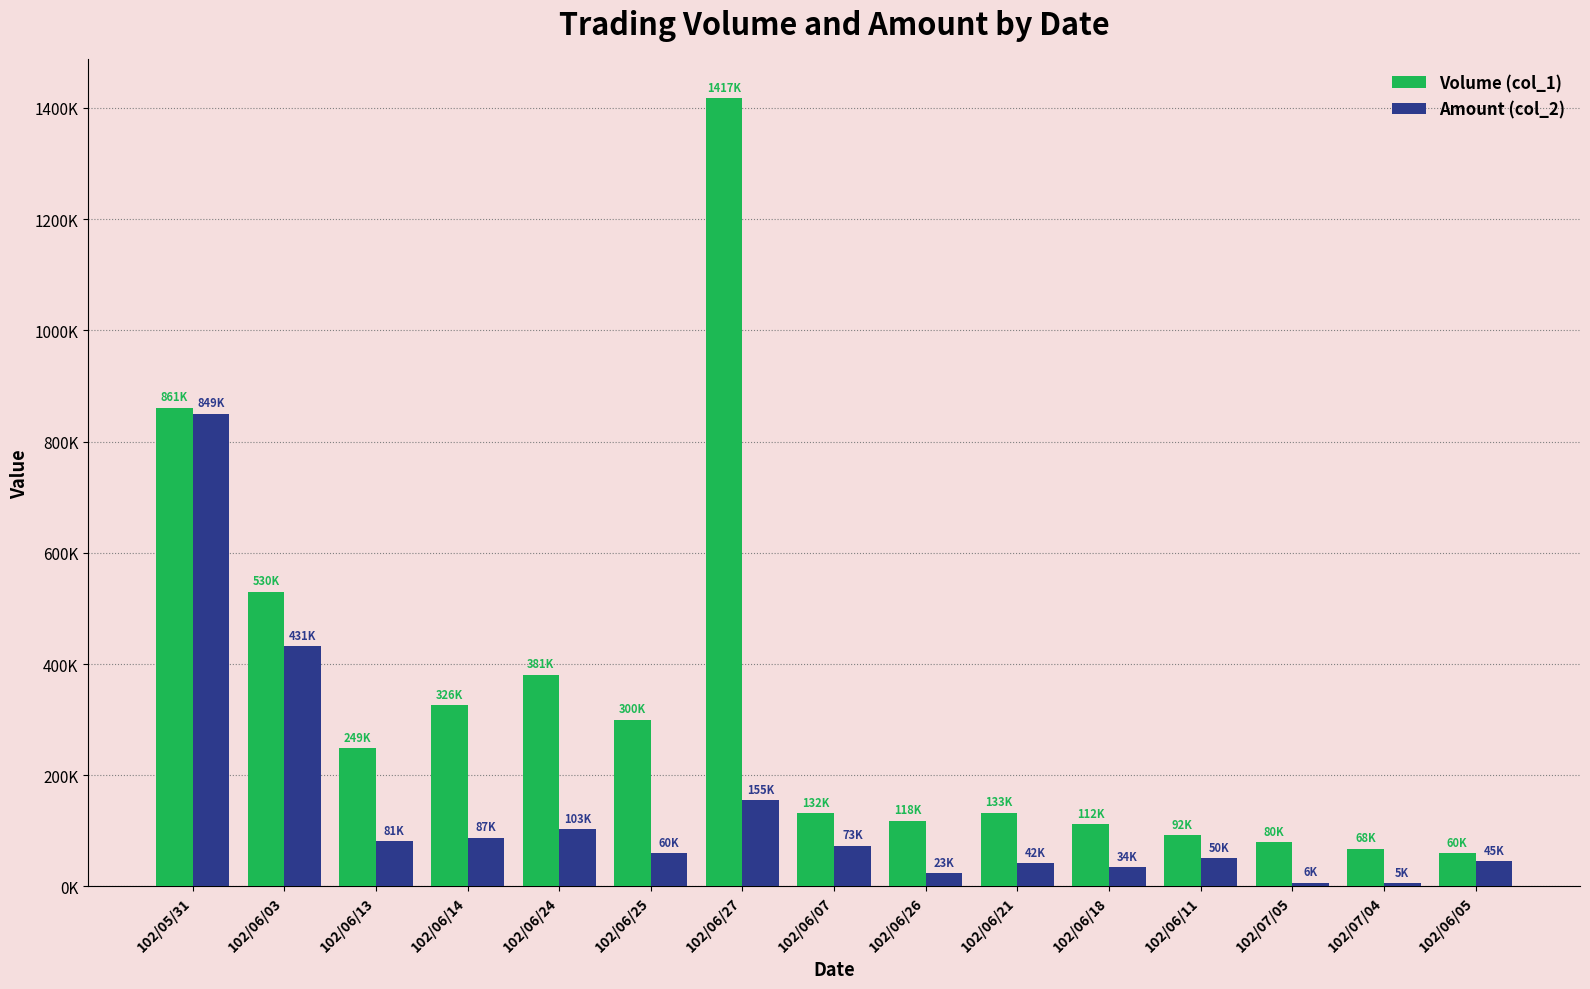

At which category is the sum across all series the highest?

102/05/31